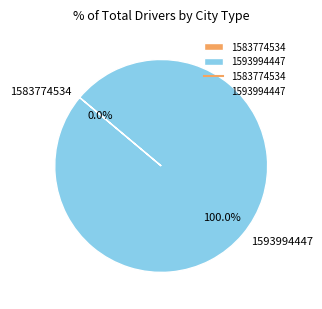

How many slices are in this pie chart?

2